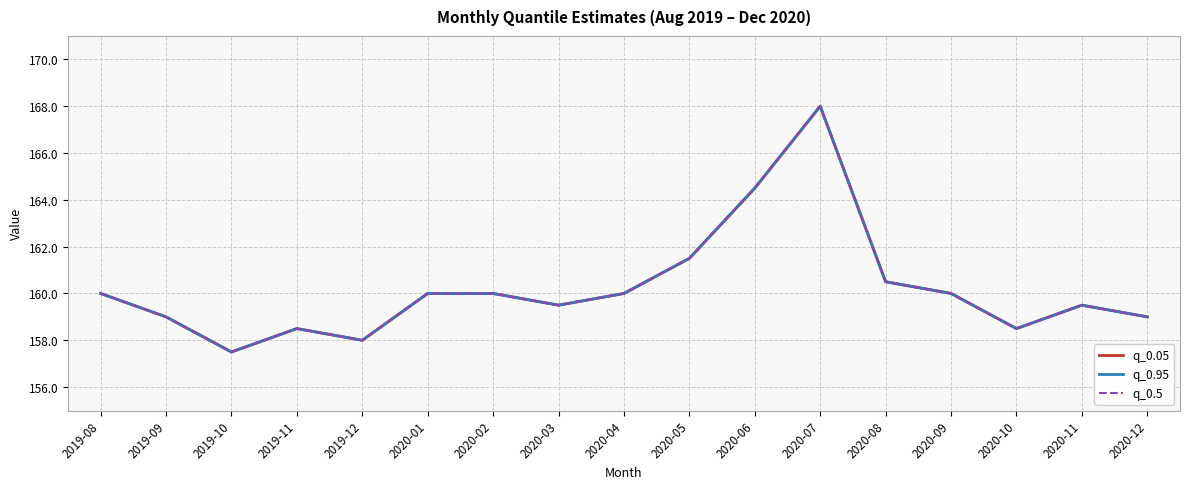

How many values in the q_0.5 series are below 160?

8